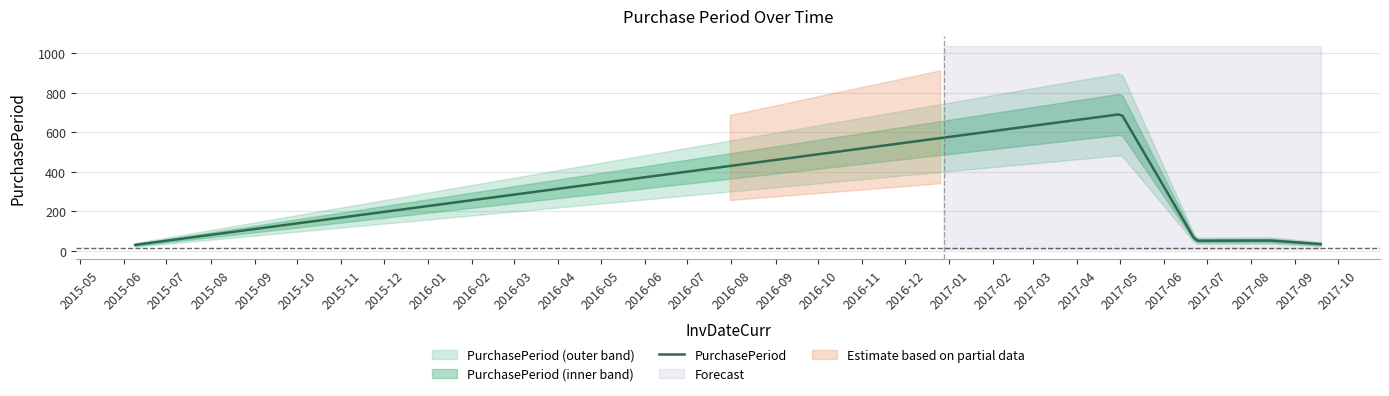

List the labels in order of value, largest first.

2017-05-02, 2017-08-15, 2017-06-23, 2017-09-19, 2015-06-09